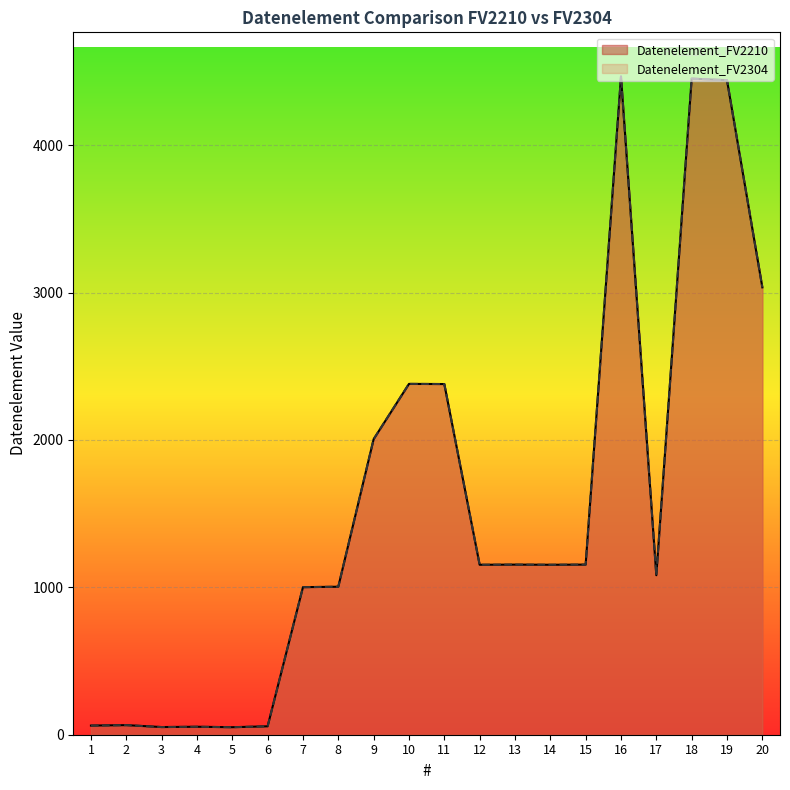

What is the difference between the Datenelement_FV2304 values at 2 and 1?

3